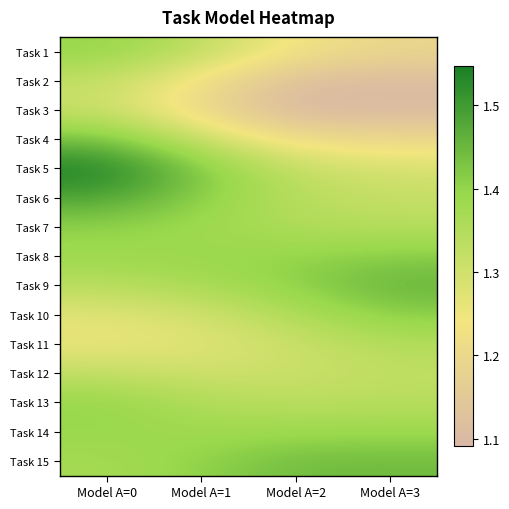

Reading left to right, extract all data points from this chart.

Task 1: Model A=0=1.4	Model A=1=1.3	Model A=2=1.2	Model A=3=1.2
Task 2: Model A=0=1.3	Model A=1=1.2	Model A=2=1.1	Model A=3=1.1
Task 3: Model A=0=1.3	Model A=1=1.2	Model A=2=1.1	Model A=3=1.1
Task 4: Model A=0=1.4	Model A=1=1.3	Model A=2=1.2	Model A=3=1.2
Task 5: Model A=0=1.5	Model A=1=1.4	Model A=2=1.3	Model A=3=1.3
Task 6: Model A=0=1.5	Model A=1=1.4	Model A=2=1.3	Model A=3=1.3
Task 7: Model A=0=1.4	Model A=1=1.4	Model A=2=1.4	Model A=3=1.3
Task 8: Model A=0=1.4	Model A=1=1.4	Model A=2=1.4	Model A=3=1.4
Task 9: Model A=0=1.3	Model A=1=1.4	Model A=2=1.4	Model A=3=1.5
Task 10: Model A=0=1.3	Model A=1=1.3	Model A=2=1.4	Model A=3=1.4
Task 11: Model A=0=1.3	Model A=1=1.3	Model A=2=1.3	Model A=3=1.3
Task 12: Model A=0=1.3	Model A=1=1.3	Model A=2=1.3	Model A=3=1.3
Task 13: Model A=0=1.4	Model A=1=1.4	Model A=2=1.3	Model A=3=1.3
Task 14: Model A=0=1.4	Model A=1=1.4	Model A=2=1.4	Model A=3=1.4
Task 15: Model A=0=1.4	Model A=1=1.4	Model A=2=1.4	Model A=3=1.4